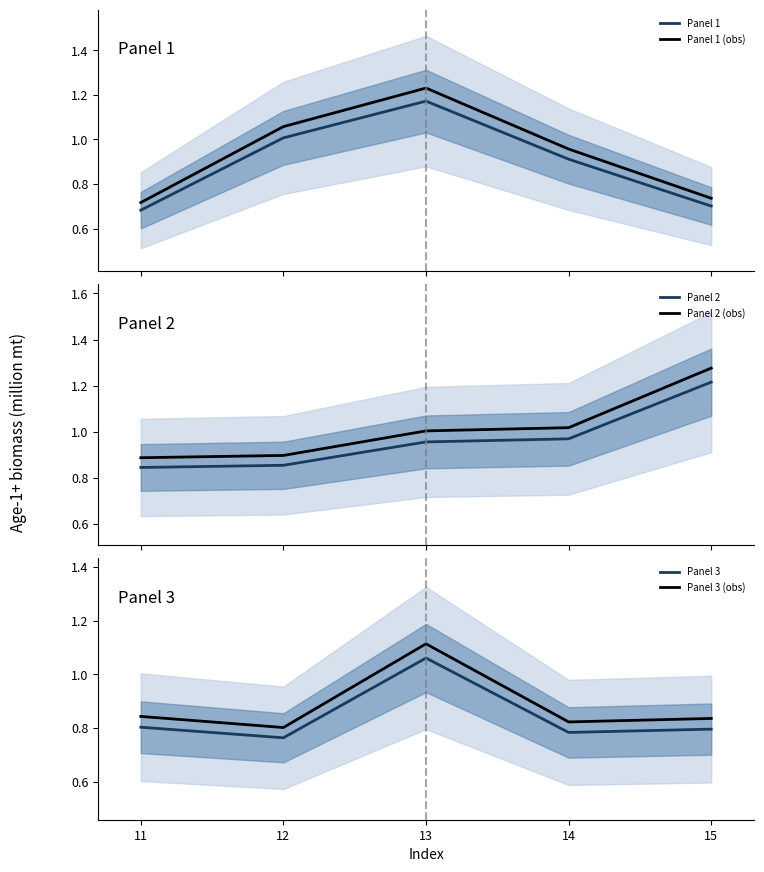

True or false: Panel 1 (obs) and Panel 1 intersect in this chart.

False